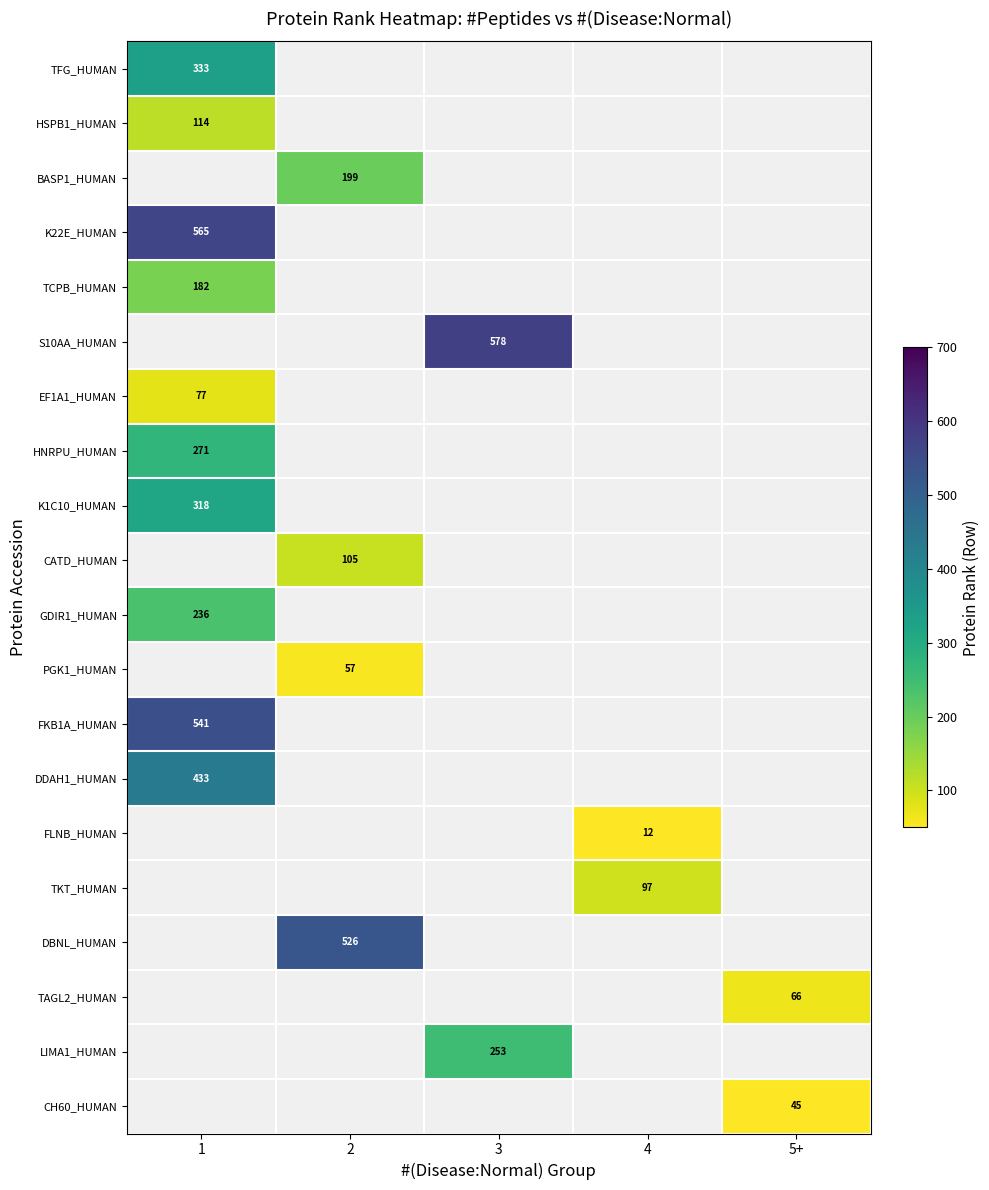

What is the smallest value displayed?

12.0